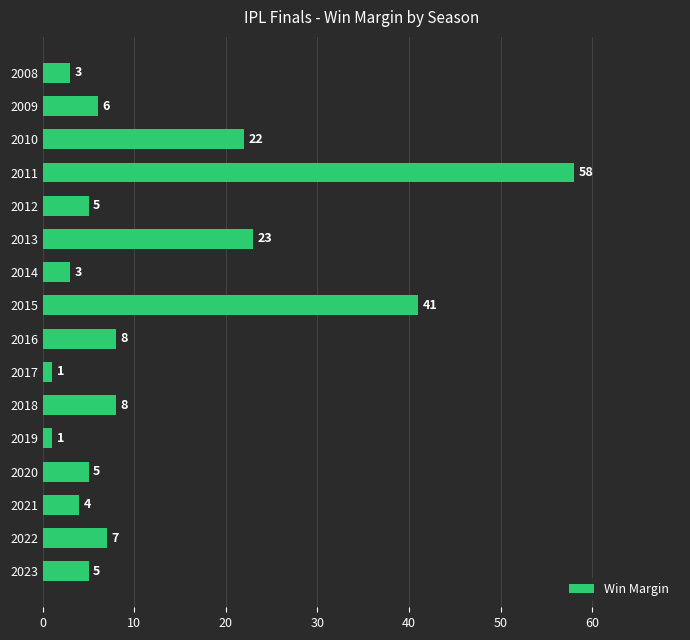

How many series are shown in this chart?

1